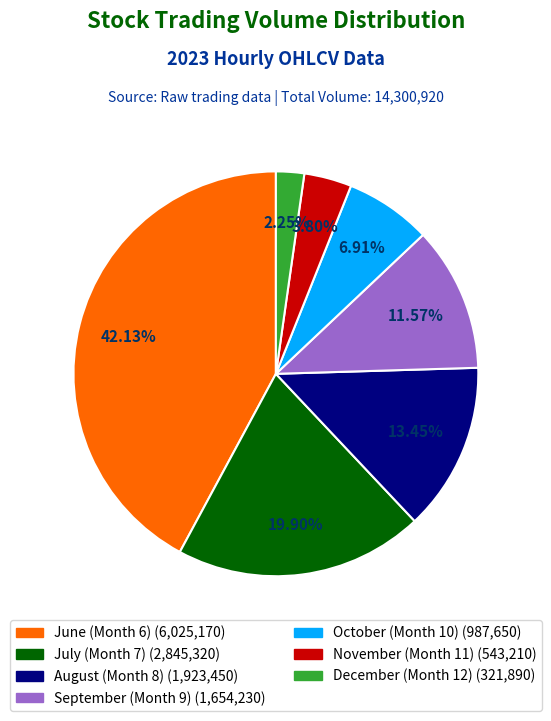

Is there a majority slice in this chart?

No